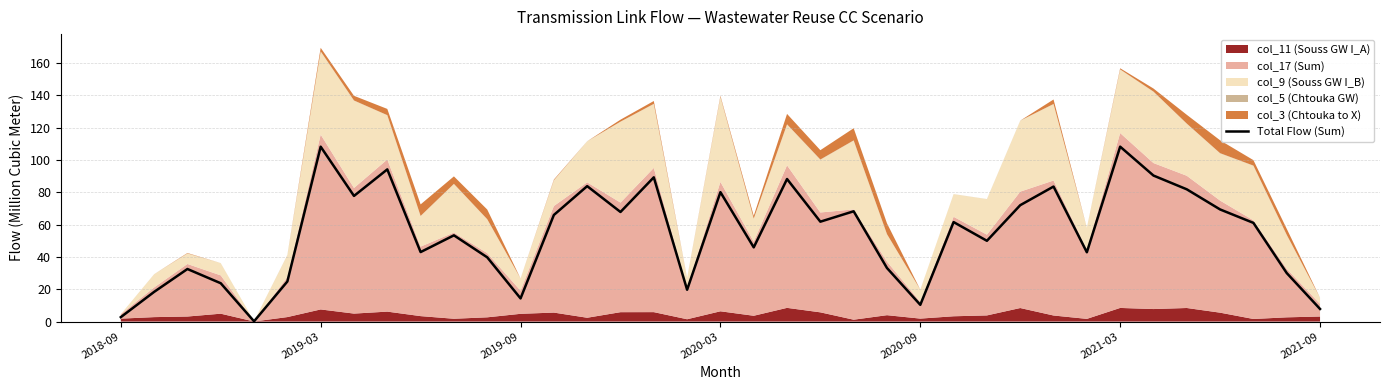

True or false: Total Flow (Sum) has a value of 7.8 at 2021-09.

True